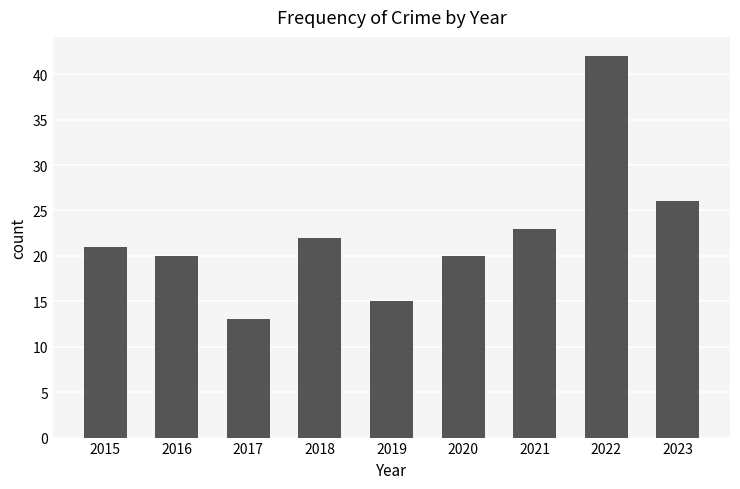

Reading left to right, list all the values displayed in this chart.

2015=21	2016=20	2017=13	2018=22	2019=15	2020=20	2021=23	2022=42	2023=26